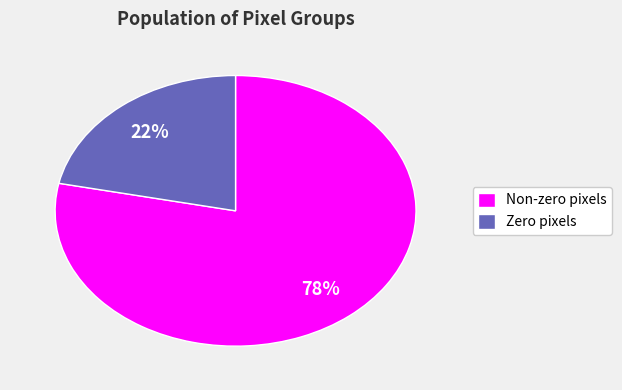

Which slice is the smallest?

Zero pixels